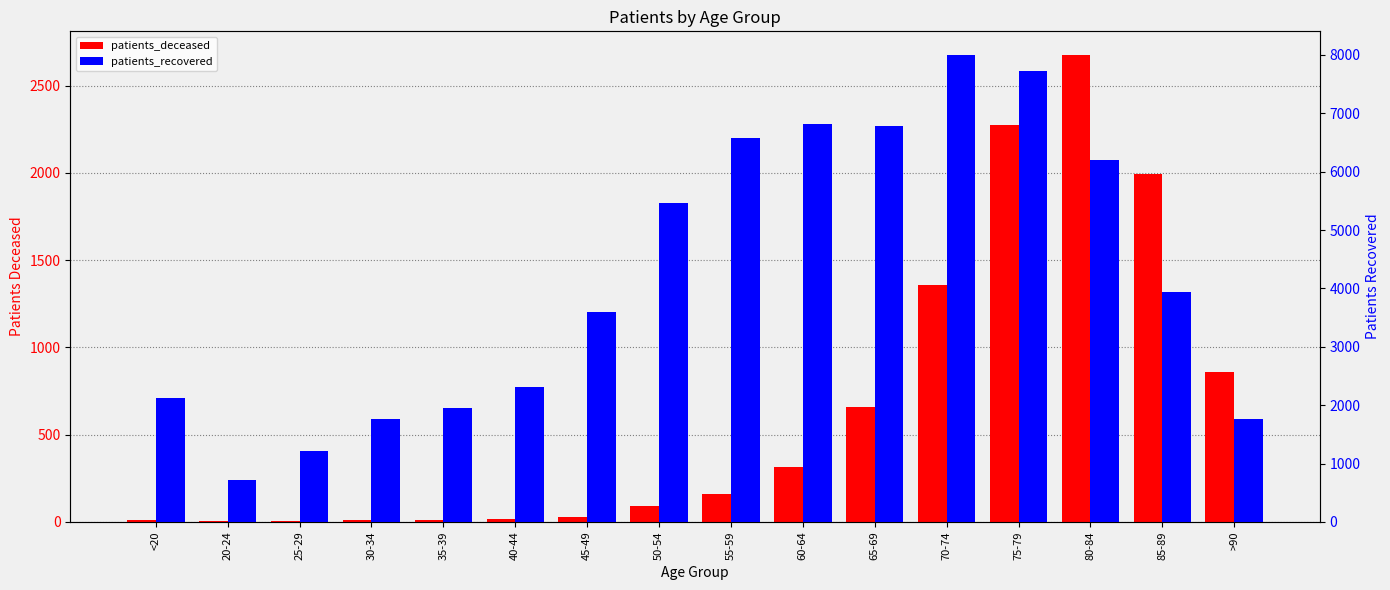

What is the difference between the highest and lowest values at 70-74?

6645